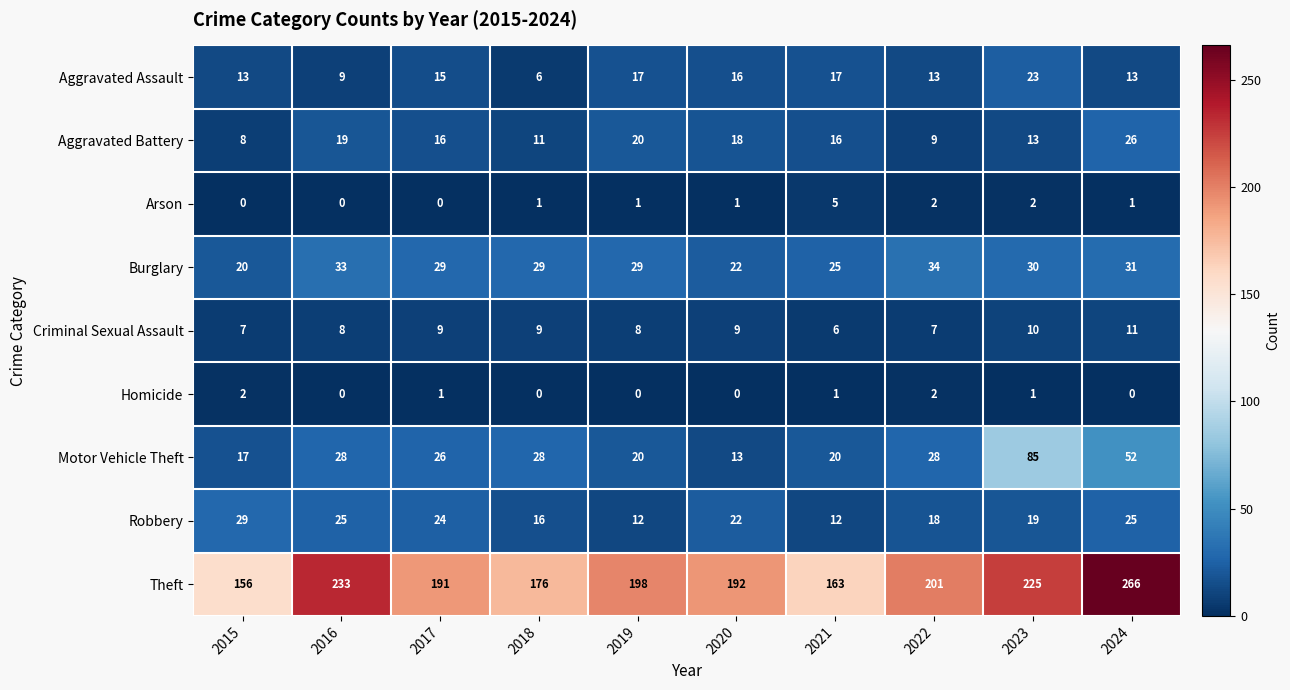

At which label does Homicide first exceed 1?

2015